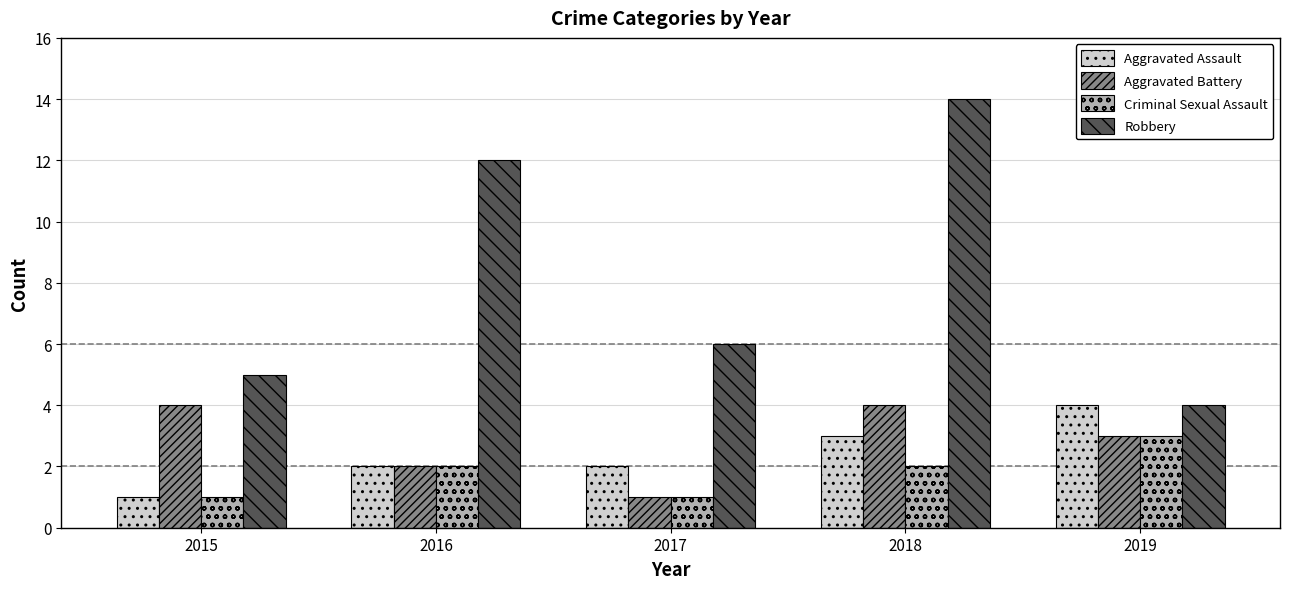

Where does the Robbery series first go above 6?

2016